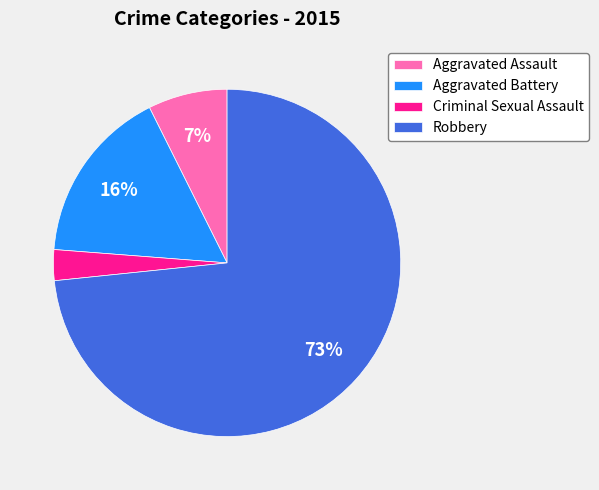

Is it true that Criminal Sexual Assault is 3% of the pie?

True